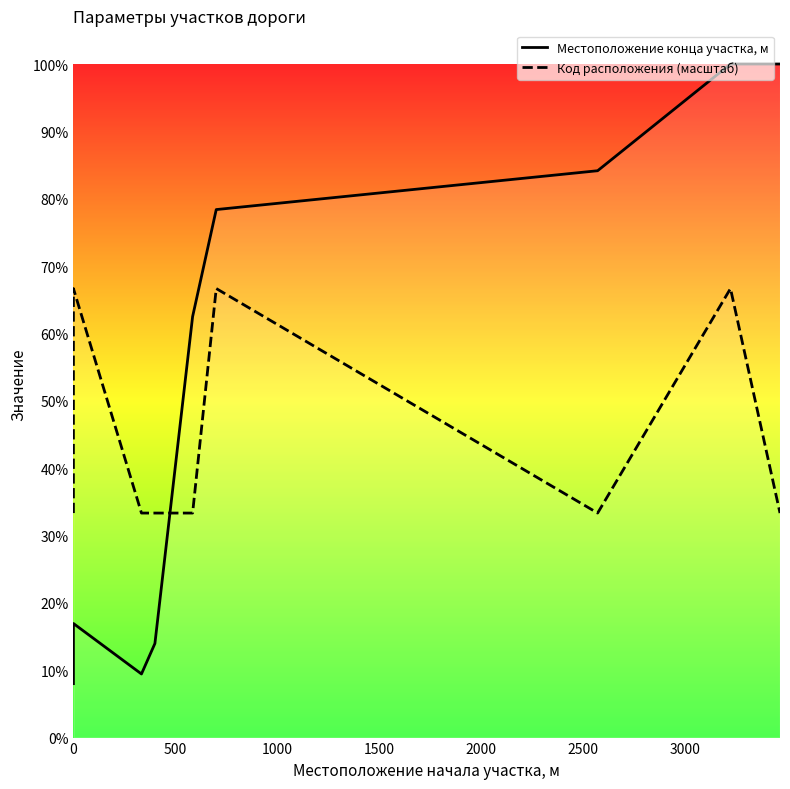

How many interior local peaks does the Код расположения (масштаб) series have?

3